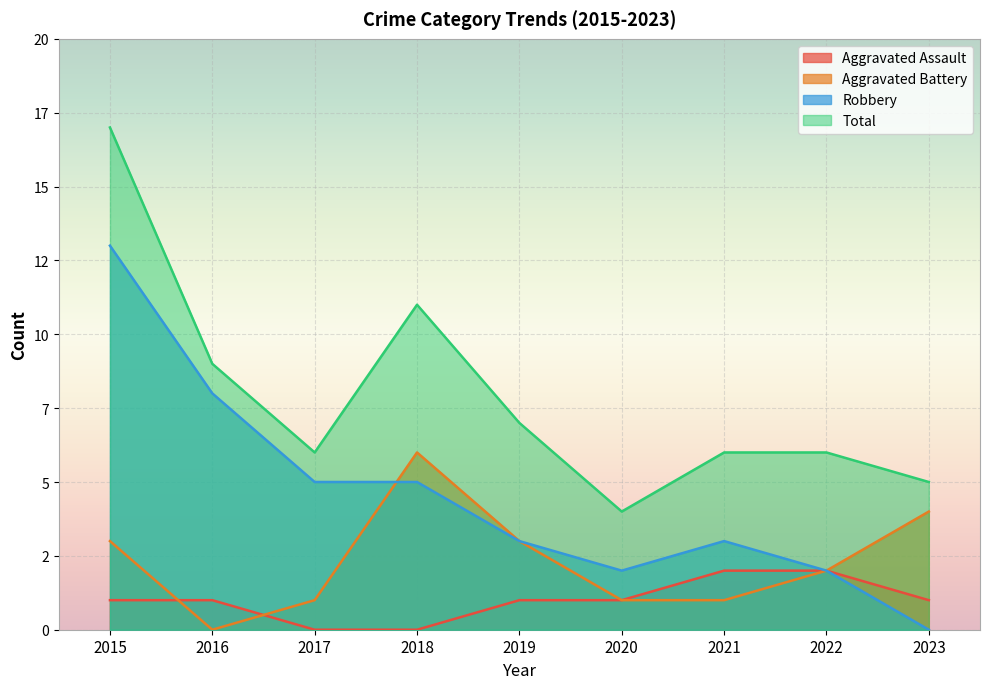

What are all the series names shown in the legend?

Aggravated Assault, Aggravated Battery, Robbery, Total